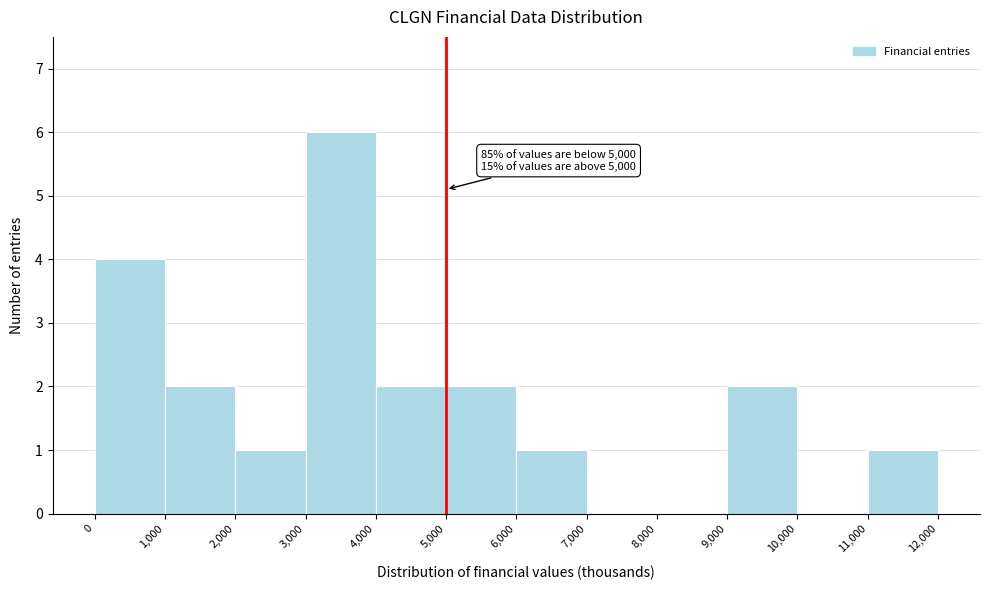

Which range on the x-axis has the tallest bar?

3,000 to 4,000